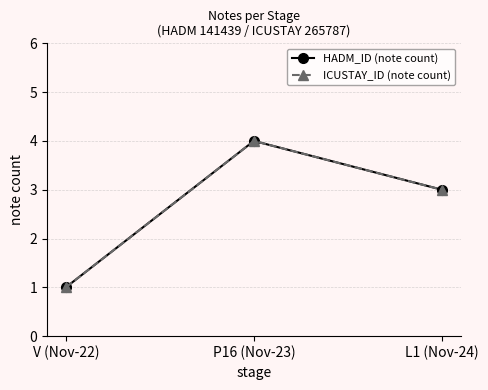

True or false: HADM_ID (note count) has a value of 6 at P16 (Nov-23).

False